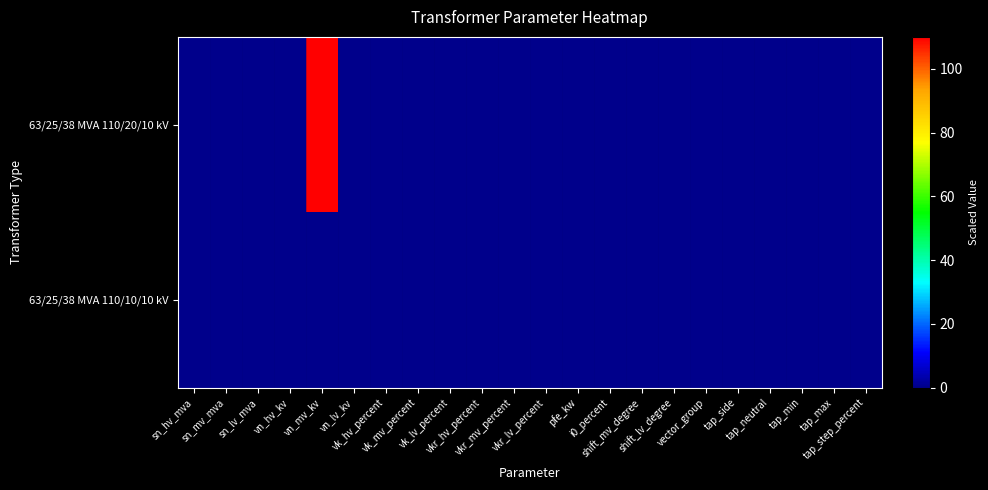

At tap_side, list the series in order from smallest to largest.

63/25/38 MVA 110/20/10 kV, 63/25/38 MVA 110/10/10 kV